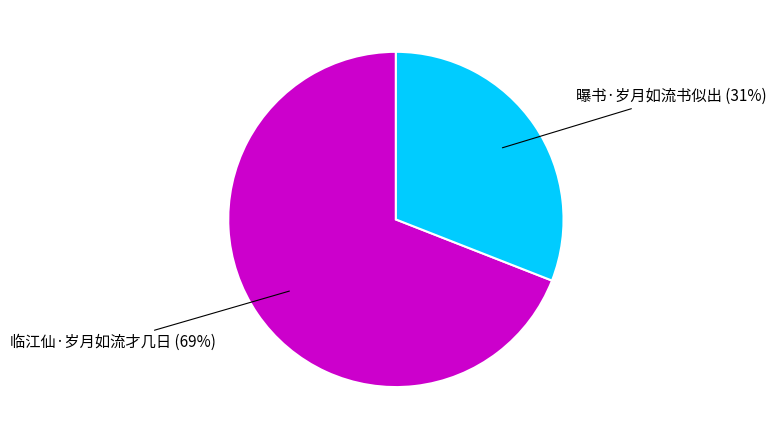

To the nearest percent, what is the difference between the largest and smallest slice percentages?

38%